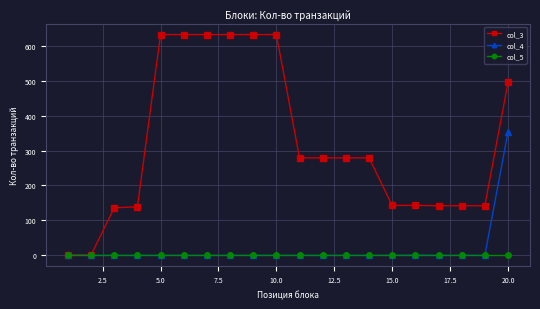

Rank the series by their maximum value, from highest to lowest.

col_3, col_4, col_5